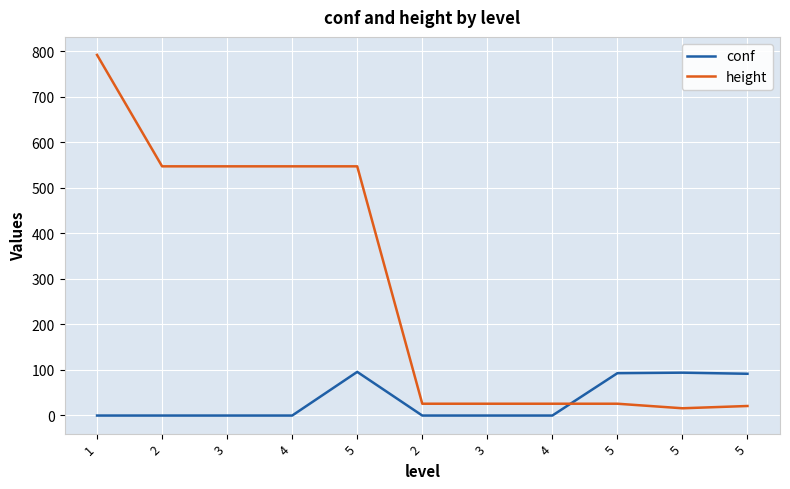

What is the value of the height point at the 2nd from the left?

547.0